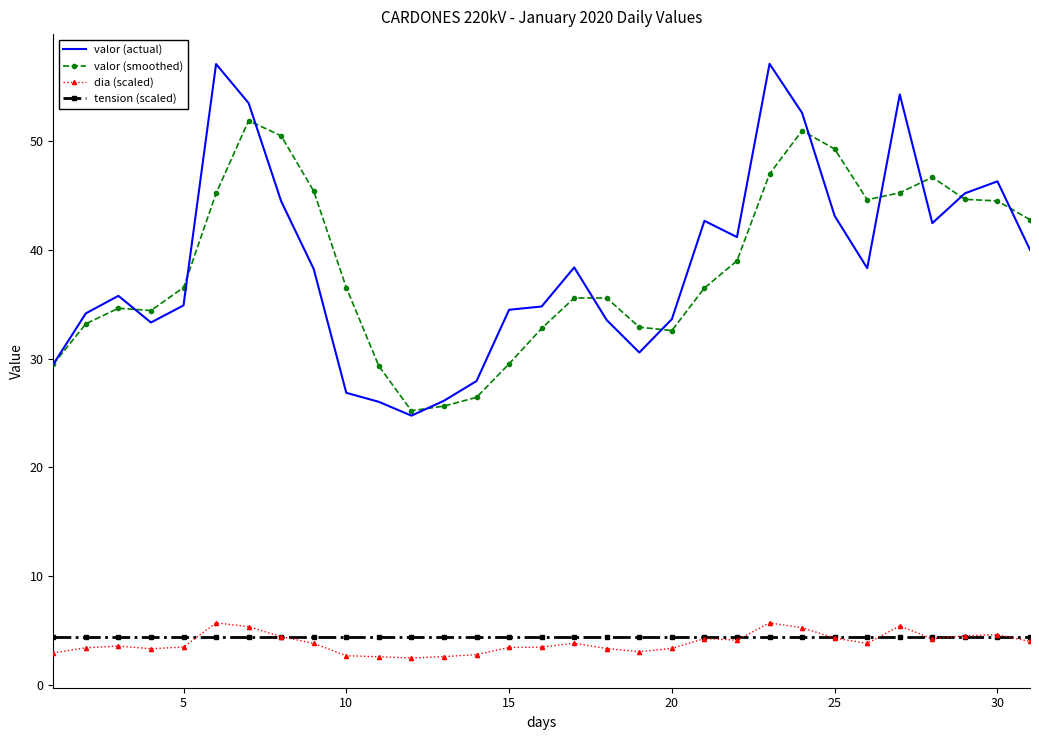

Which series has the widest spread of values?

valor (actual)